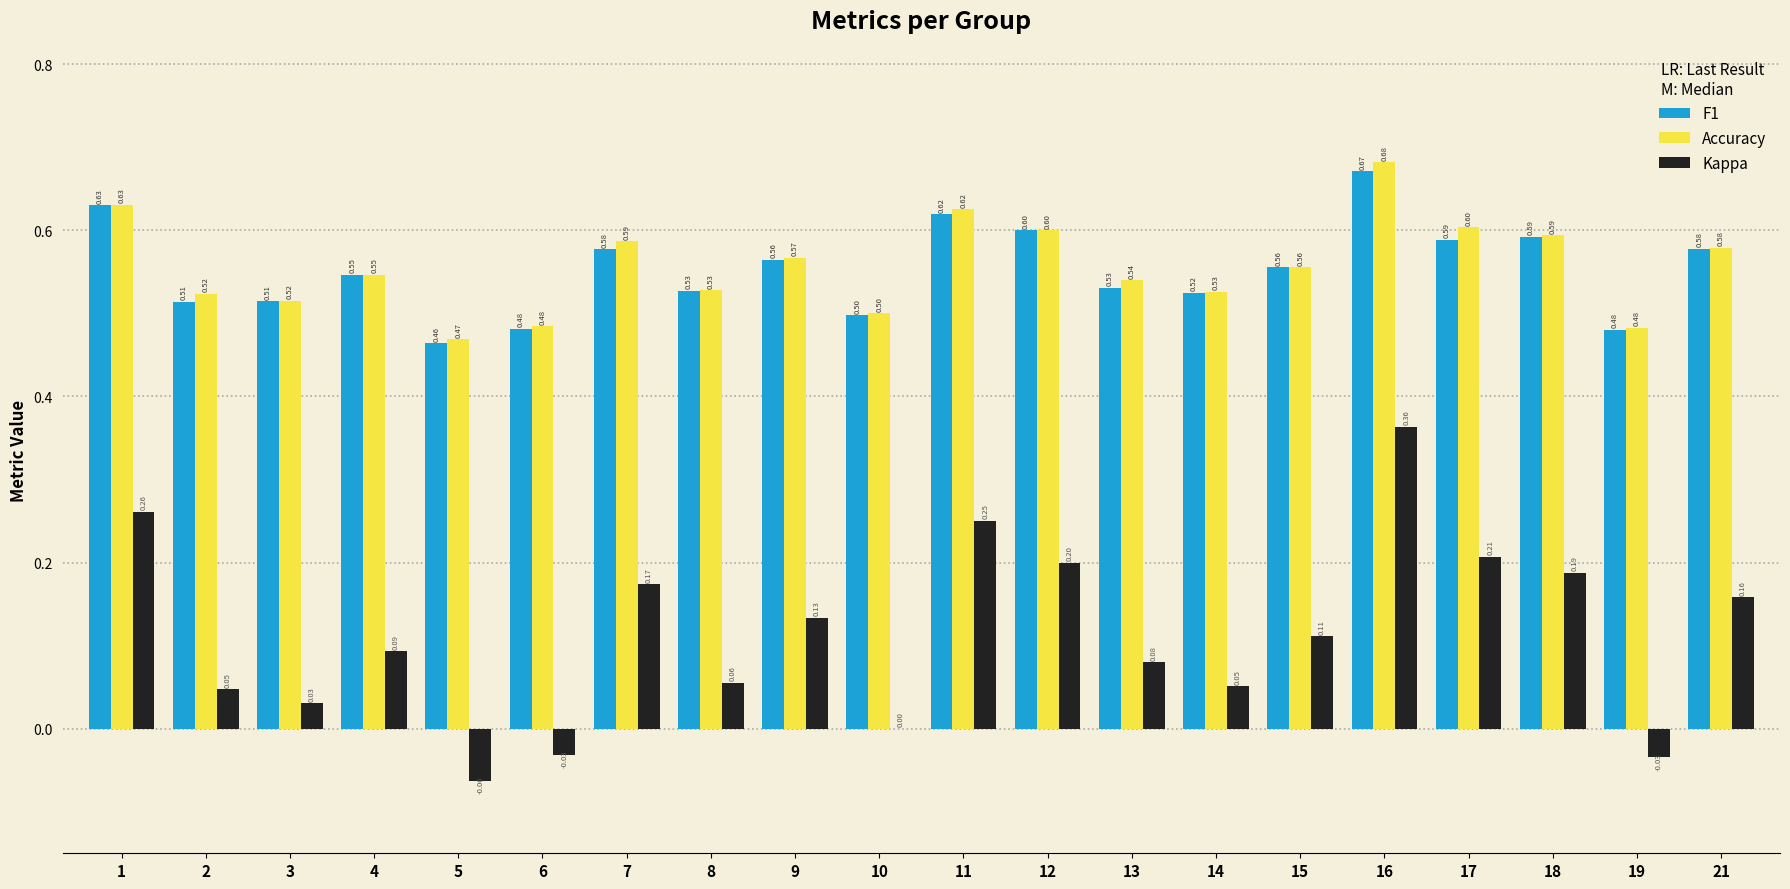

What is the sum of all Kappa values?

2.3